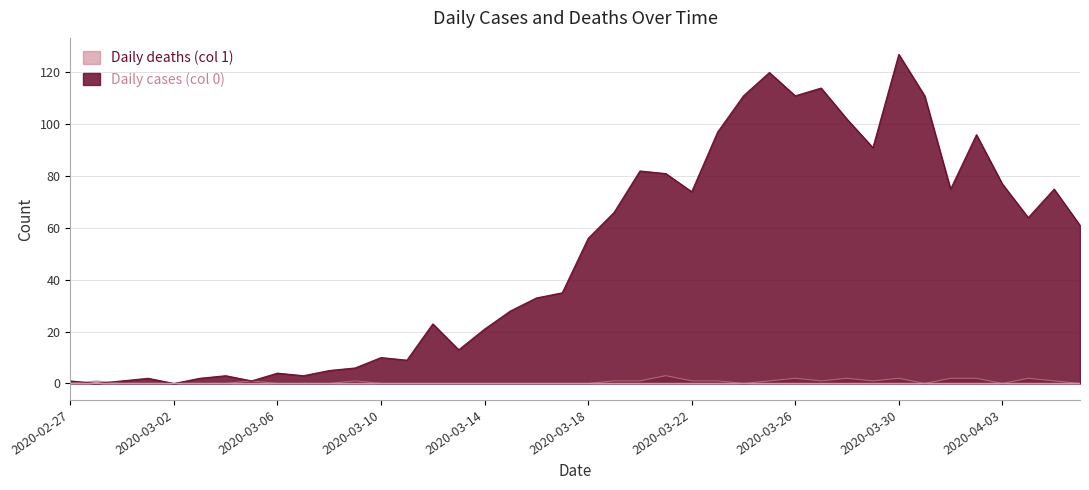

True or false: Daily deaths (col 1) has a value of 1 at 2020-02-28.

False